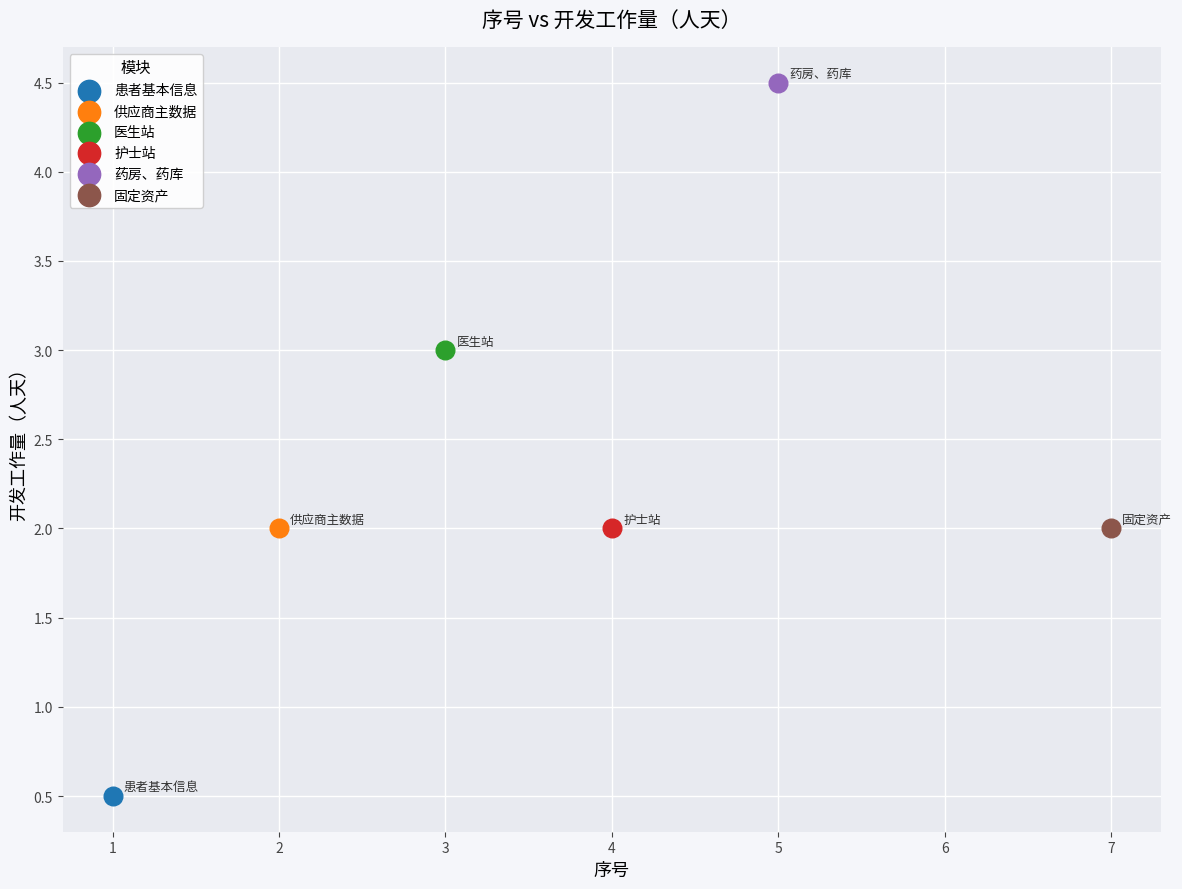

Which series reaches the maximum Y coordinate?

药房、药库